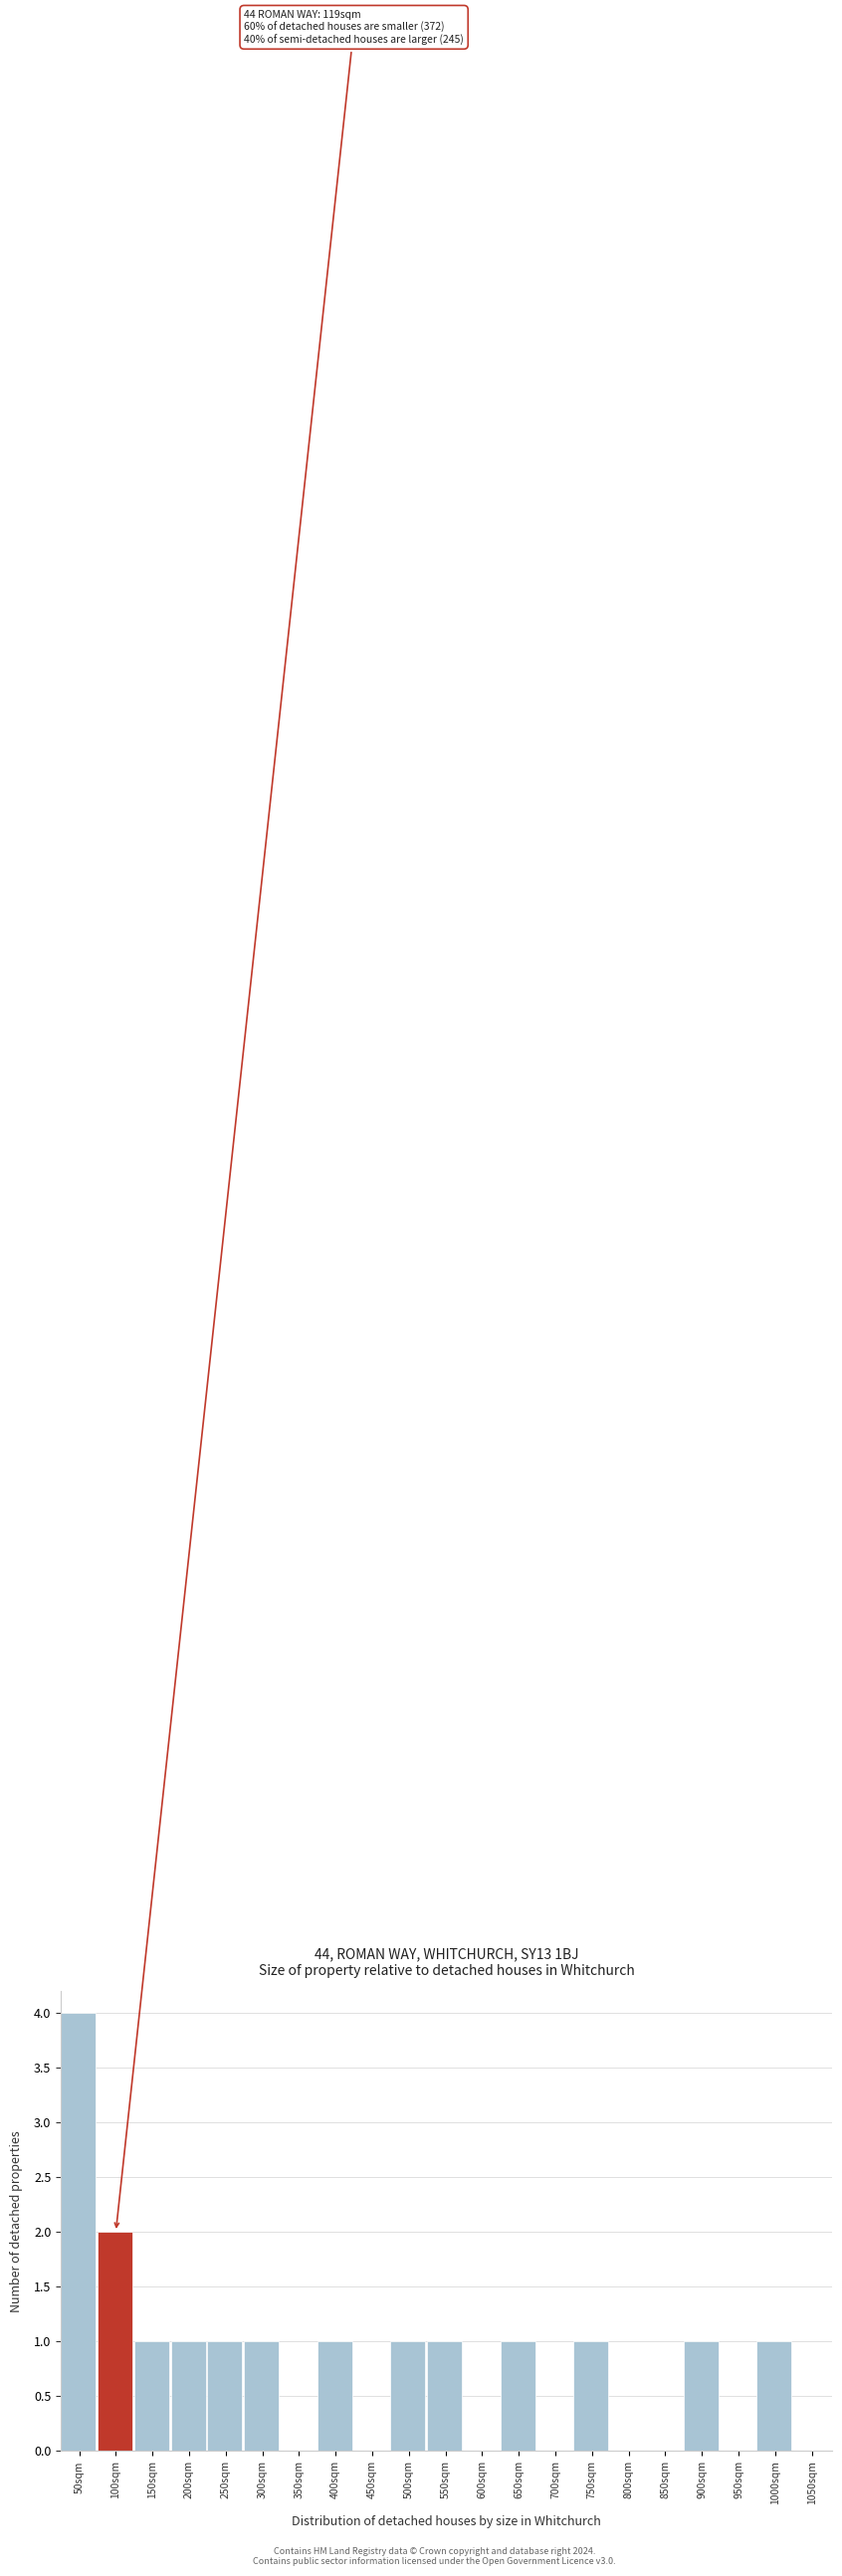

Reading right to left, transcribe all the data shown in this chart.

1050sqm=0	1000sqm=1	950sqm=0	900sqm=1	850sqm=0	800sqm=0	750sqm=1	700sqm=0	650sqm=1	600sqm=0	550sqm=1	500sqm=1	450sqm=0	400sqm=1	350sqm=0	300sqm=1	250sqm=1	200sqm=1	150sqm=1	100sqm=2	50sqm=4